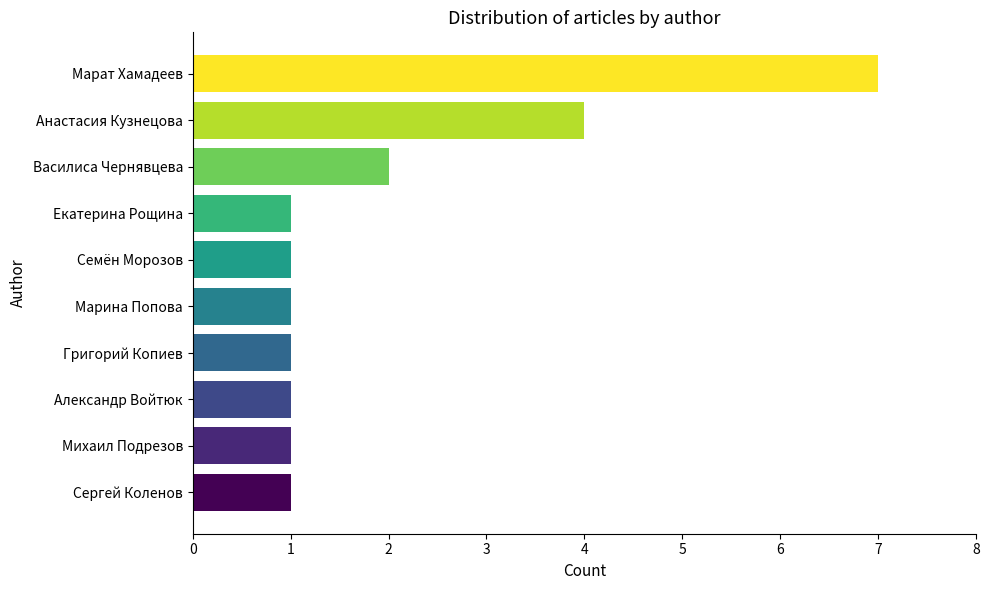

What is the greatest value displayed?

7